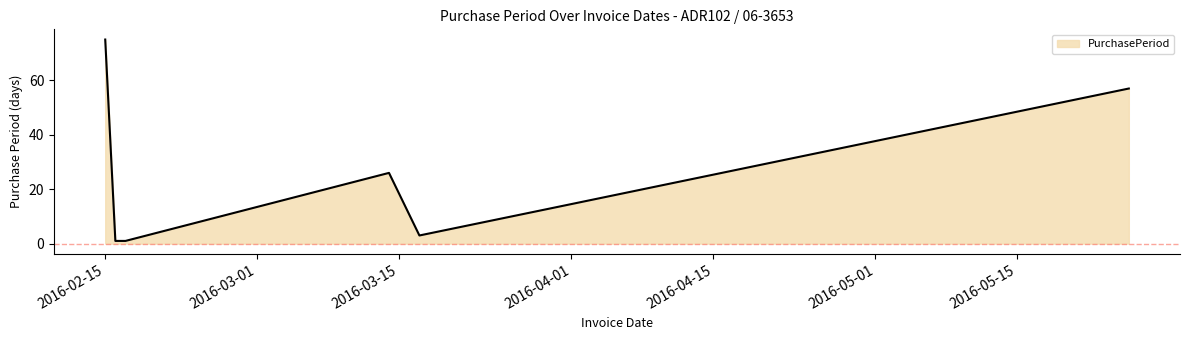

What is the difference between the maximum and minimum values?

74